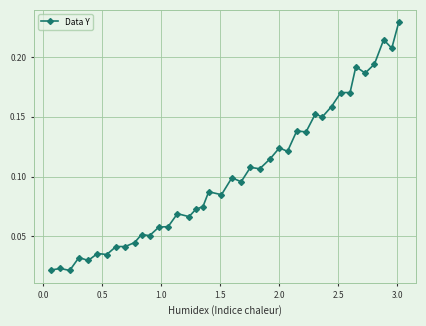

Count the values in the range 0 to 1.

40